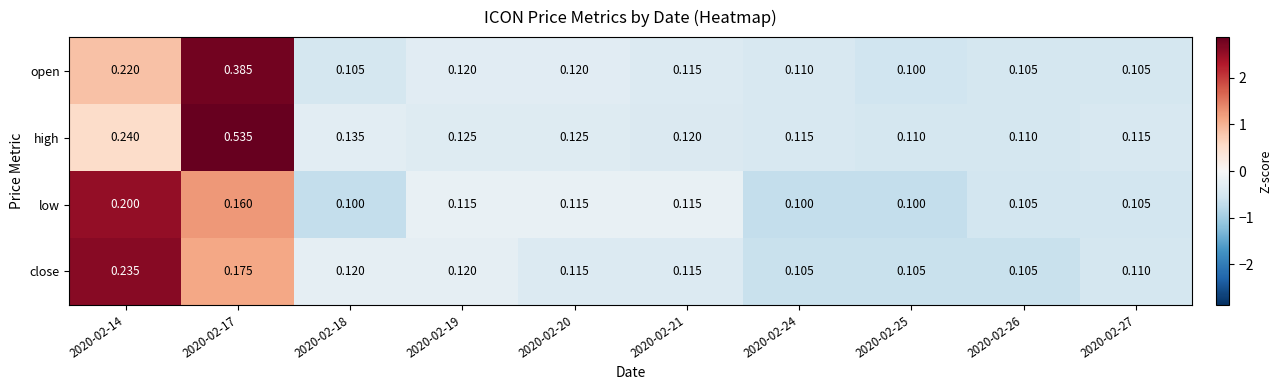

Rank the series at 2020-02-14 from highest to lowest value.

high, close, open, low